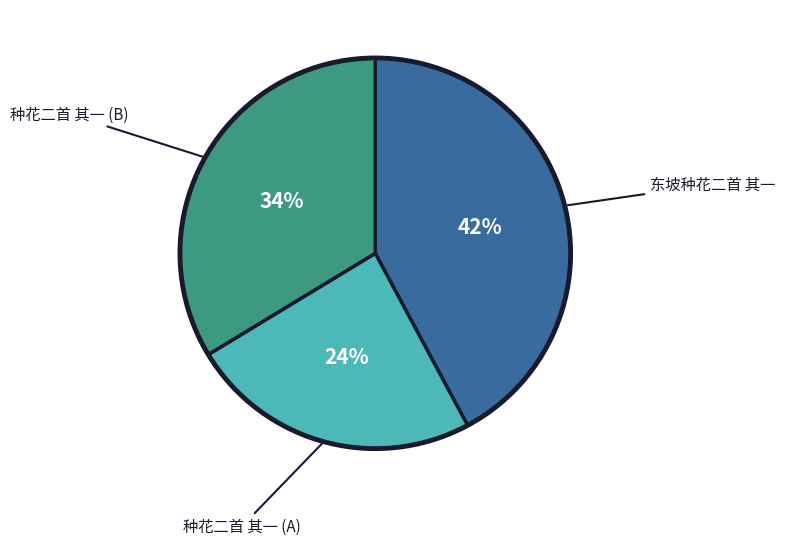

Is there any slice that represents more than half of the pie?

No